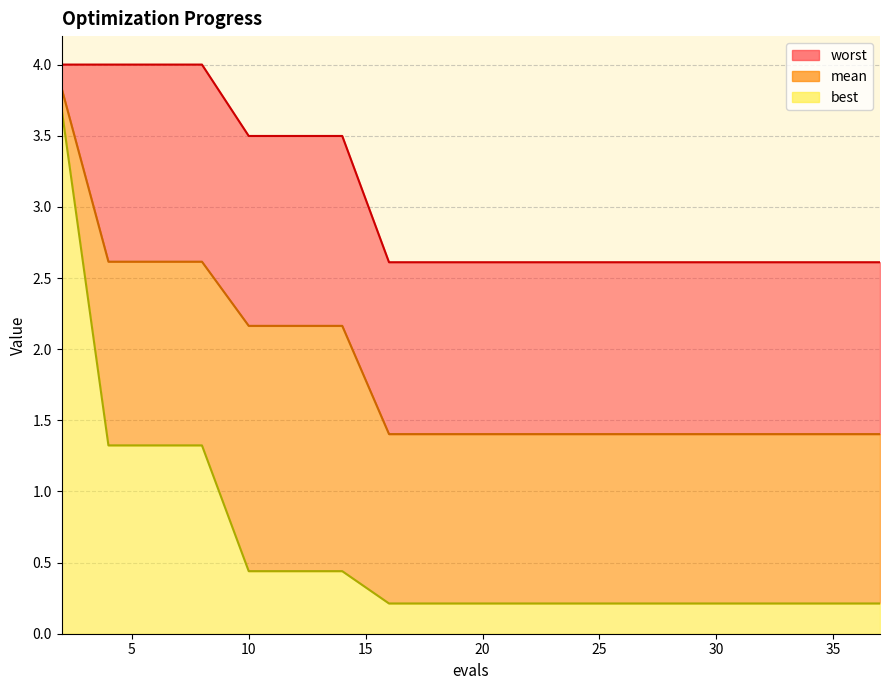

Reading right to left, what are all the values shown in this chart?

mean: 1.4	1.4	1.4	1.4	1.4	1.4	1.4	1.4	1.4	1.4	1.4	1.4	2.2	2.2	2.2	2.6	2.6	2.6	3.8
best: 0.2	0.2	0.2	0.2	0.2	0.2	0.2	0.2	0.2	0.2	0.2	0.2	0.4	0.4	0.4	1.3	1.3	1.3	3.7
worst: 2.6	2.6	2.6	2.6	2.6	2.6	2.6	2.6	2.6	2.6	2.6	2.6	3.5	3.5	3.5	4.0	4.0	4.0	4.0